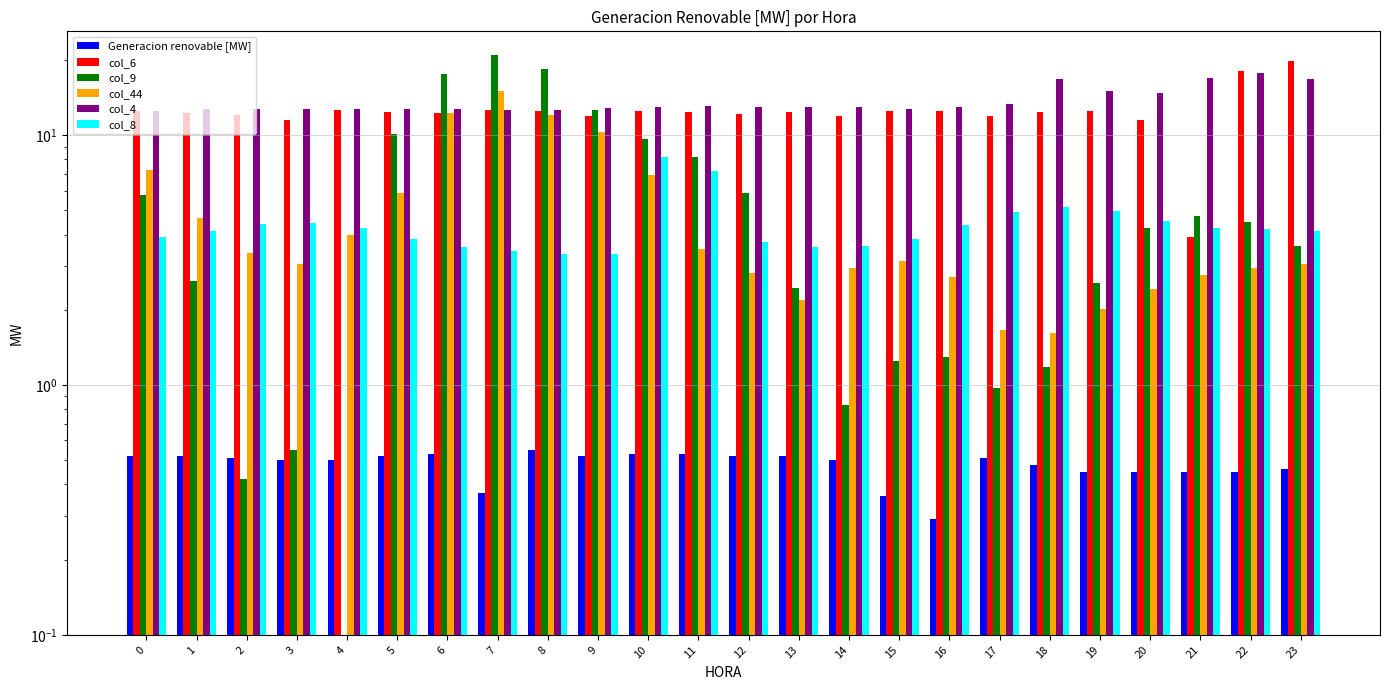

How many bars are there in each group?

6